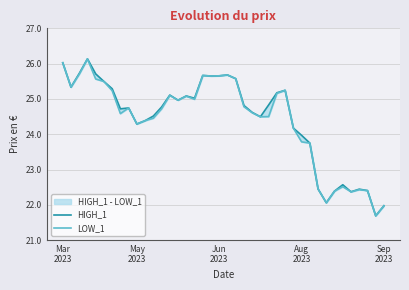

In LOW_1, how many points are higher than both neighbors (excluding endpoints)?

9